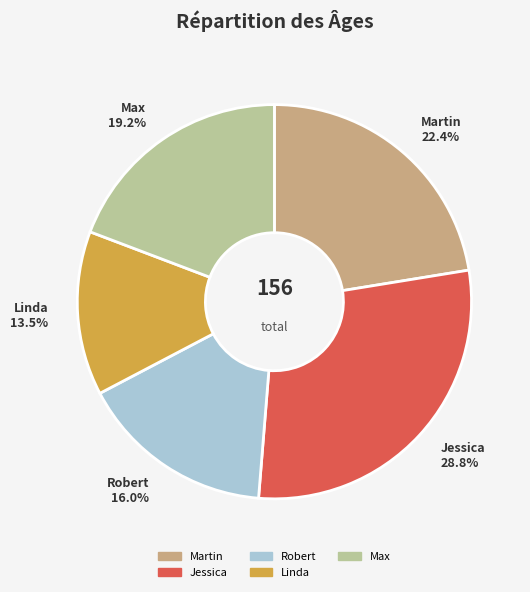

Between Max and Martin, which is larger?

Martin